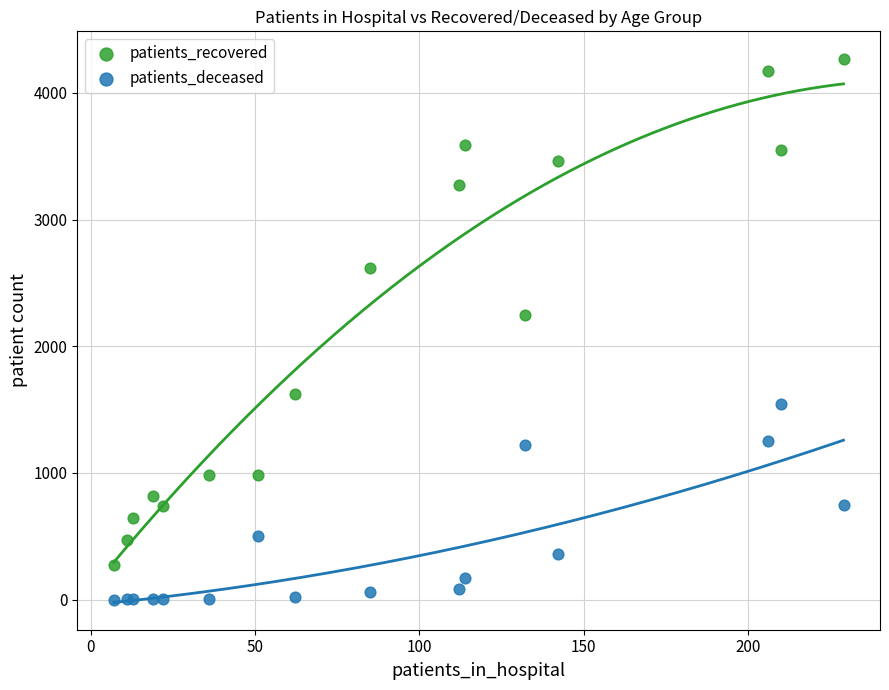

Which series has the largest Y range (max minus min)?

patients_recovered